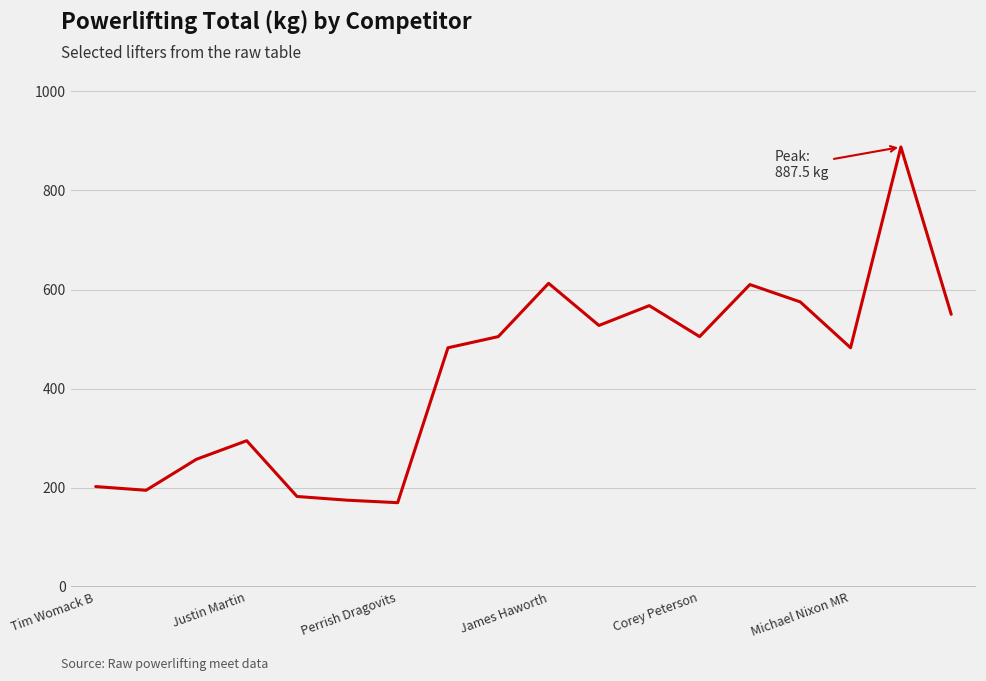

What is the difference between the maximum and minimum values?

717.5